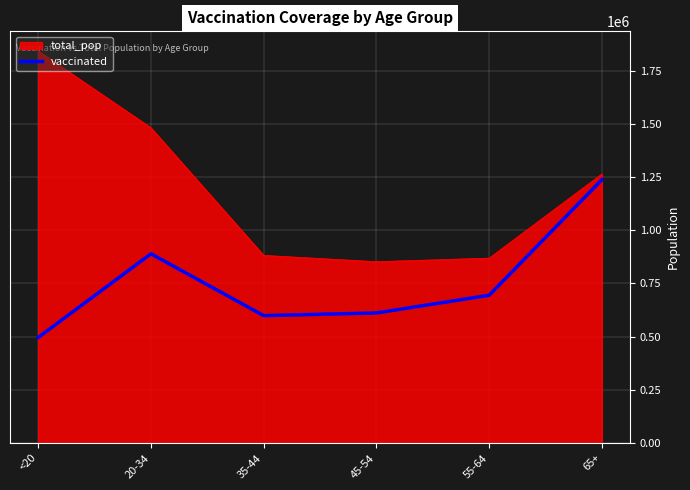

The value of vaccinated at 45-54 is 610848. True or false?

True